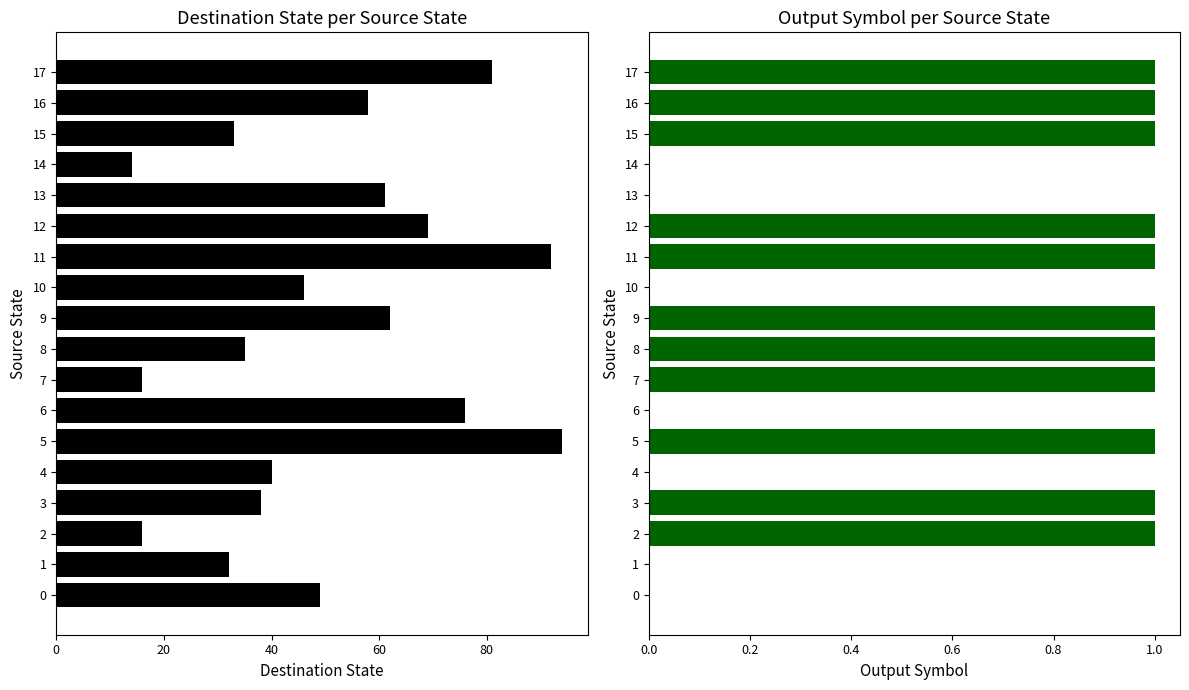

Reading left to right, list all the values displayed in this chart.

destination_state: 49	32	16	38	40	94	76	16	35	62	46	92	69	61	14	33	58	81
output_symbol: 0	0	1	1	0	1	0	1	1	1	0	1	1	0	0	1	1	1